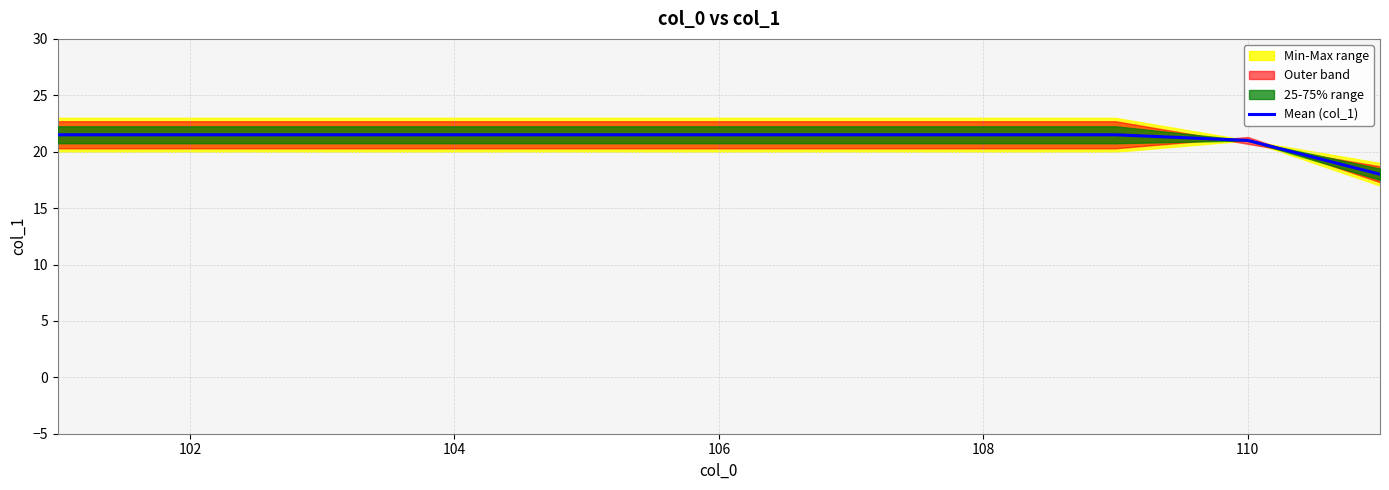

Is it true that Mean (col_1) equals 10.6 at 102?

False